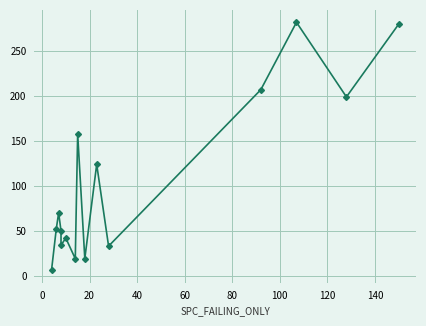

Reading right to left, list all the values displayed in this chart.

280	199	282	207	33	124	19	158	19	42	34	50	70	52	6